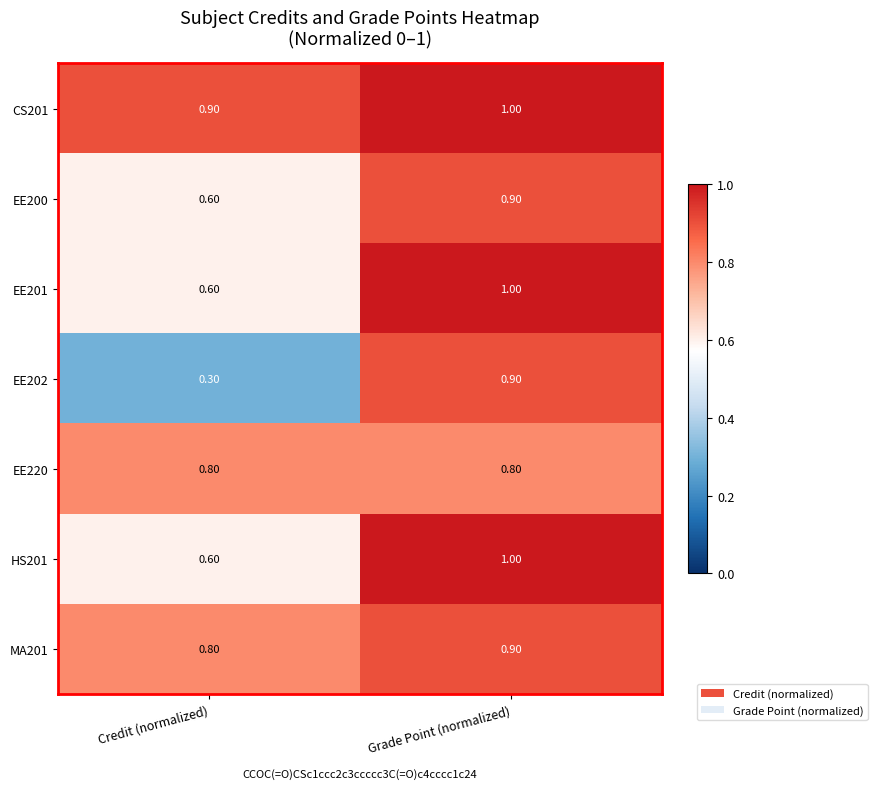

What is the difference between the maximum and minimum values in the EE200 series?

0.3